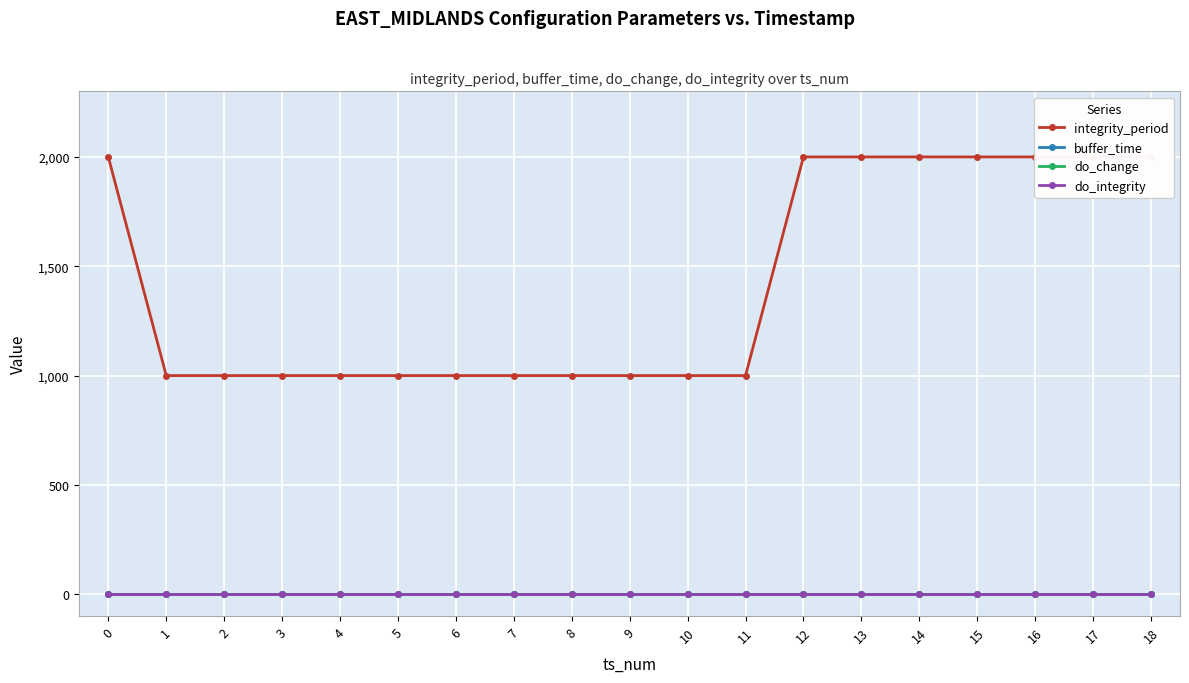

True or false: buffer_time and do_integrity intersect in this chart.

False